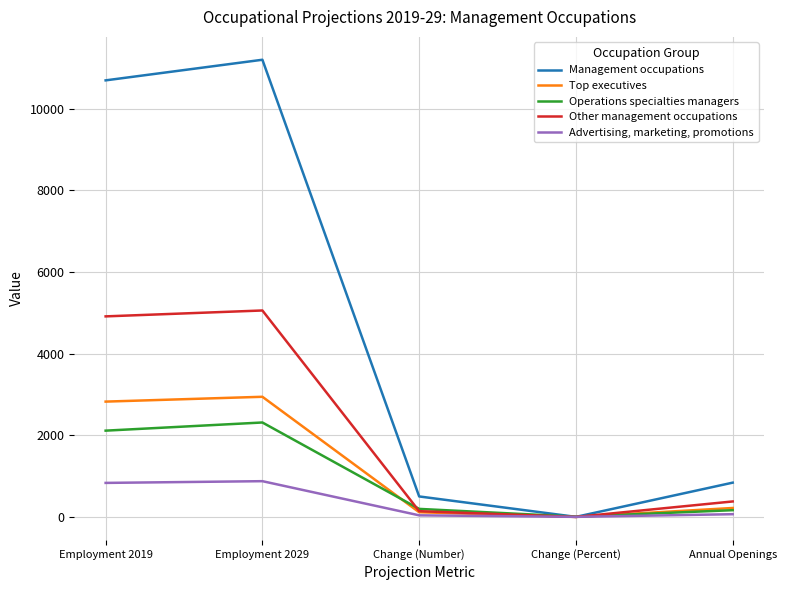

Where is Operations specialties managers nearest to the value 1163?

Employment 2019